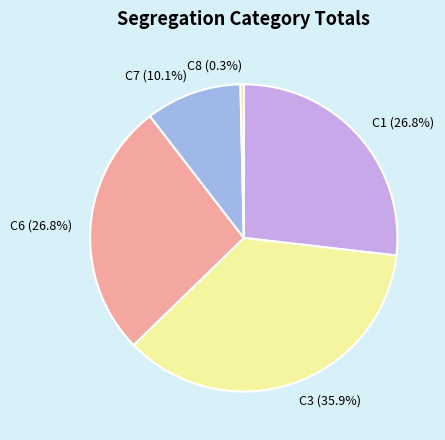

Combined, do C3 and C8 account for over 50%?

No